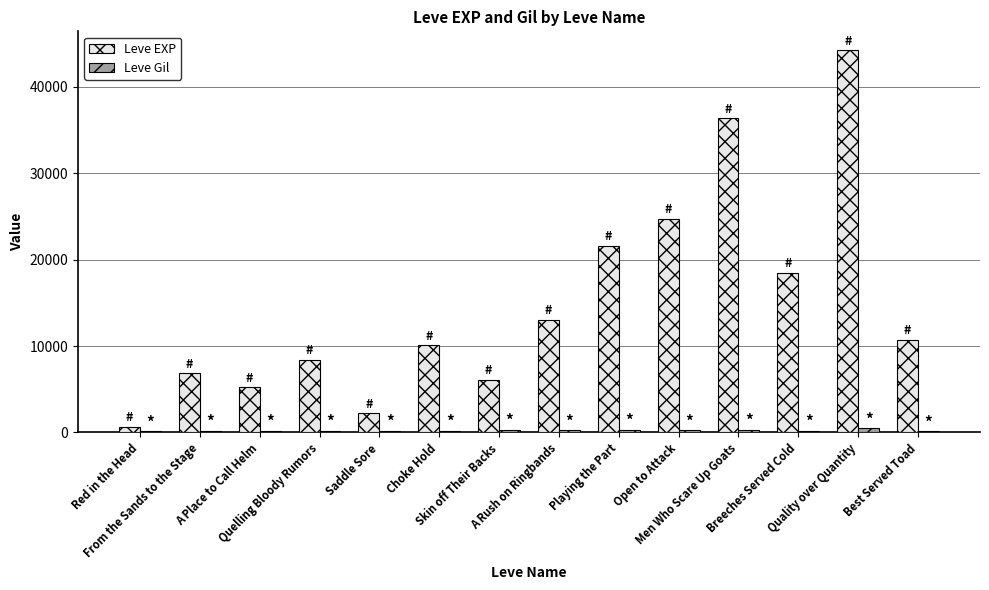

Which series has the largest total across all categories?

Leve EXP